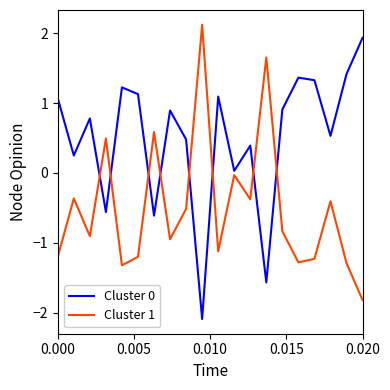

True or false: Cluster 1 and Cluster 0 cross at least once.

True